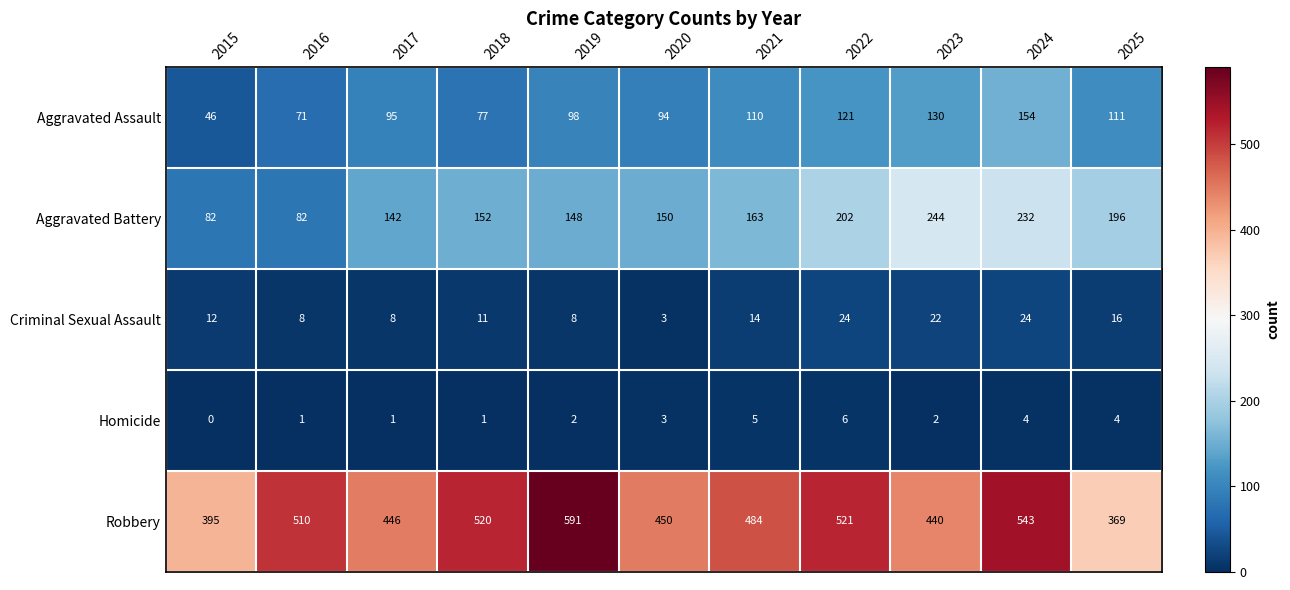

List the labels in order of Aggravated Assault value, largest first.

2024, 2023, 2022, 2025, 2021, 2019, 2017, 2020, 2018, 2016, 2015